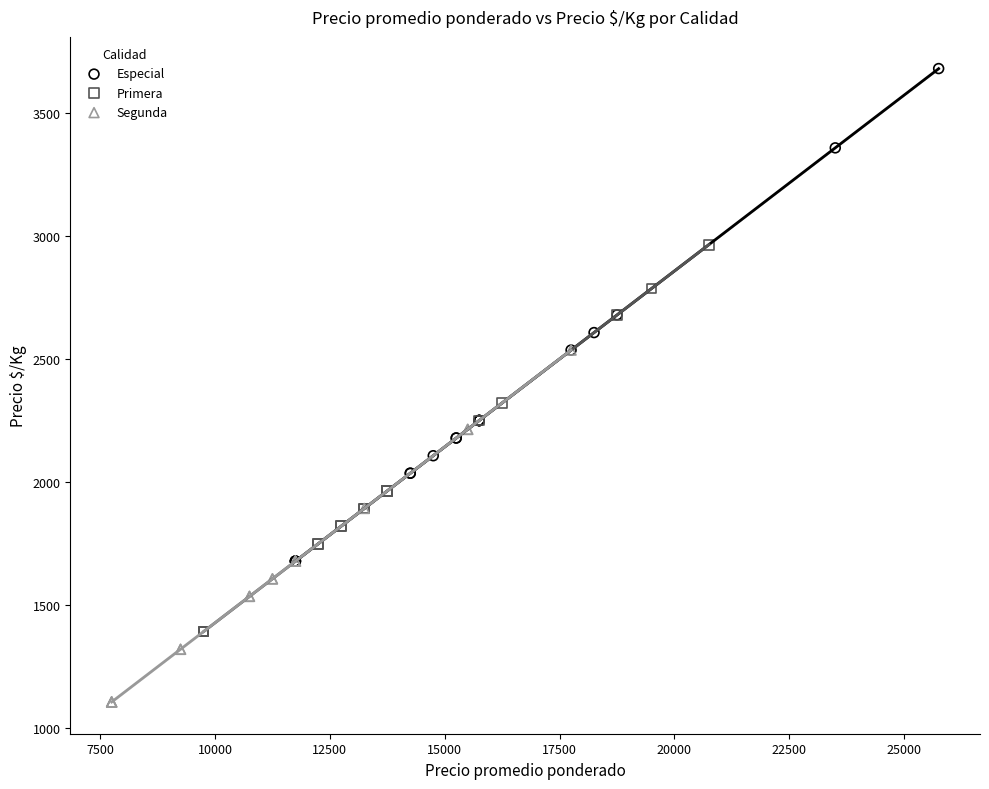

Which series reaches the maximum Y coordinate?

Especial